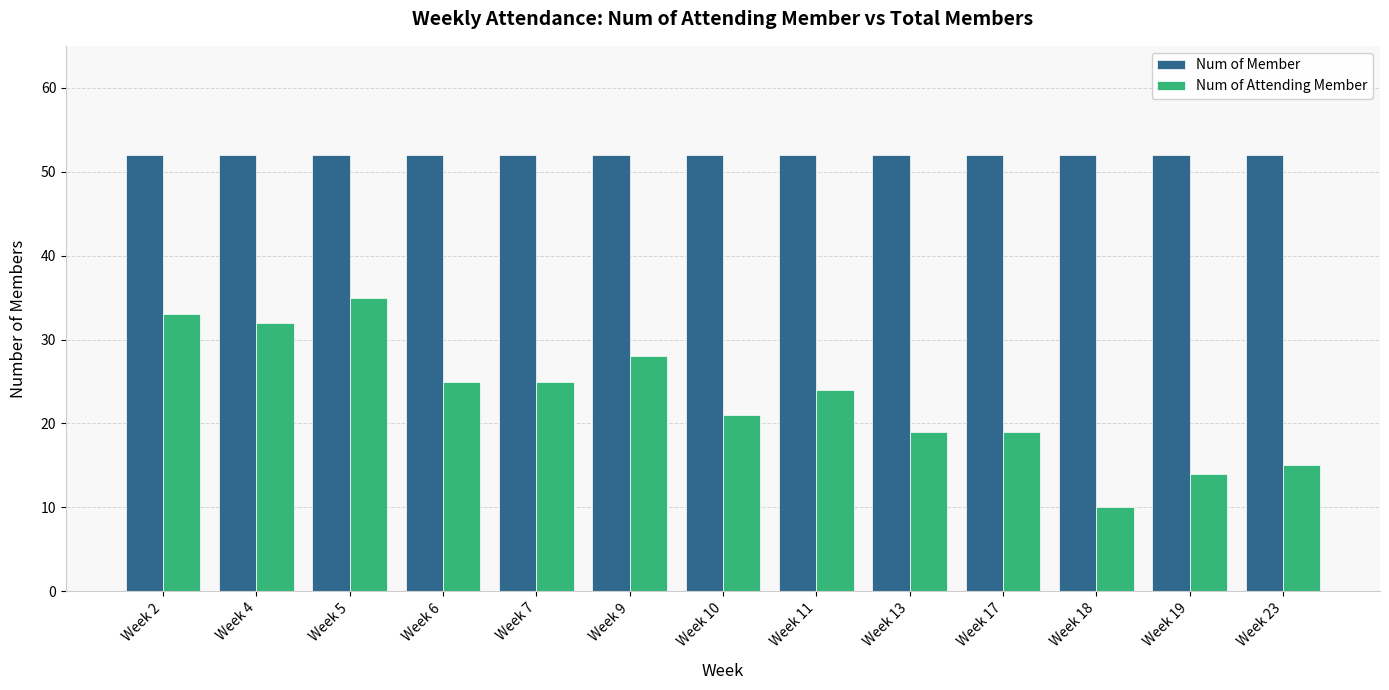

At which label does Num of Attending Member reach its minimum?

Week 18